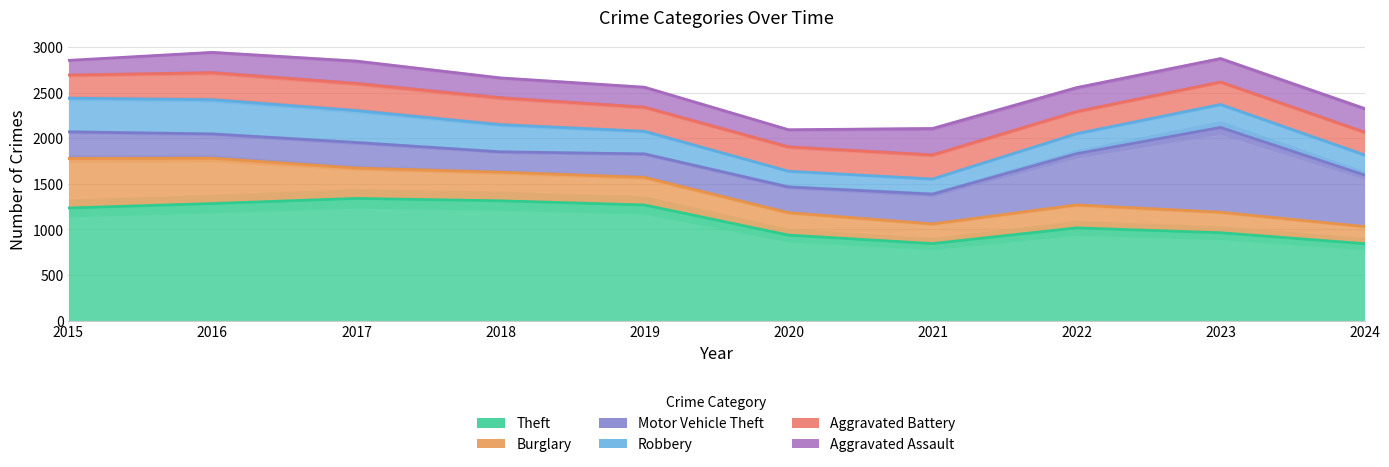

Reading left to right, what are all the values shown in this chart?

Theft: 2015=1235	2016=1284	2017=1340	2018=1314	2019=1268	2020=938	2021=845	2022=1017	2023=964	2024=844
Burglary: 2015=543	2016=496	2017=333	2018=314	2019=303	2020=246	2021=216	2022=252	2023=225	2024=188
Motor Vehicle Theft: 2015=292	2016=267	2017=280	2018=223	2019=257	2020=282	2021=326	2022=561	2023=929	2024=564
Robbery: 2015=369	2016=375	2017=350	2018=298	2019=248	2020=172	2021=166	2022=220	2023=252	2024=221
Aggravated Battery: 2015=253	2016=296	2017=297	2018=294	2019=264	2020=267	2021=264	2022=242	2023=246	2024=249
Aggravated Assault: 2015=161	2016=223	2017=245	2018=218	2019=219	2020=188	2021=289	2022=262	2023=257	2024=259